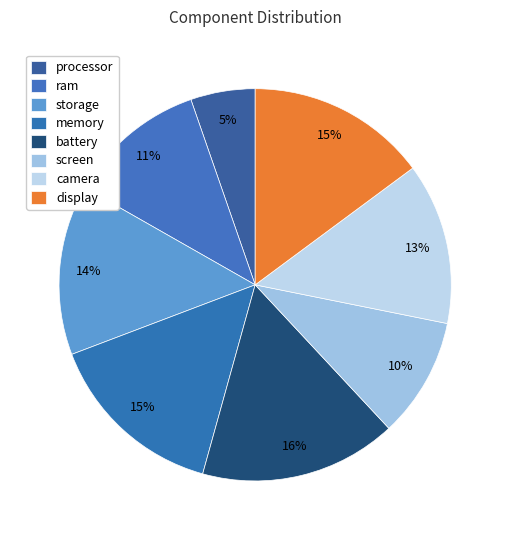

What percentage is the memory slice, to the nearest percent?

15%